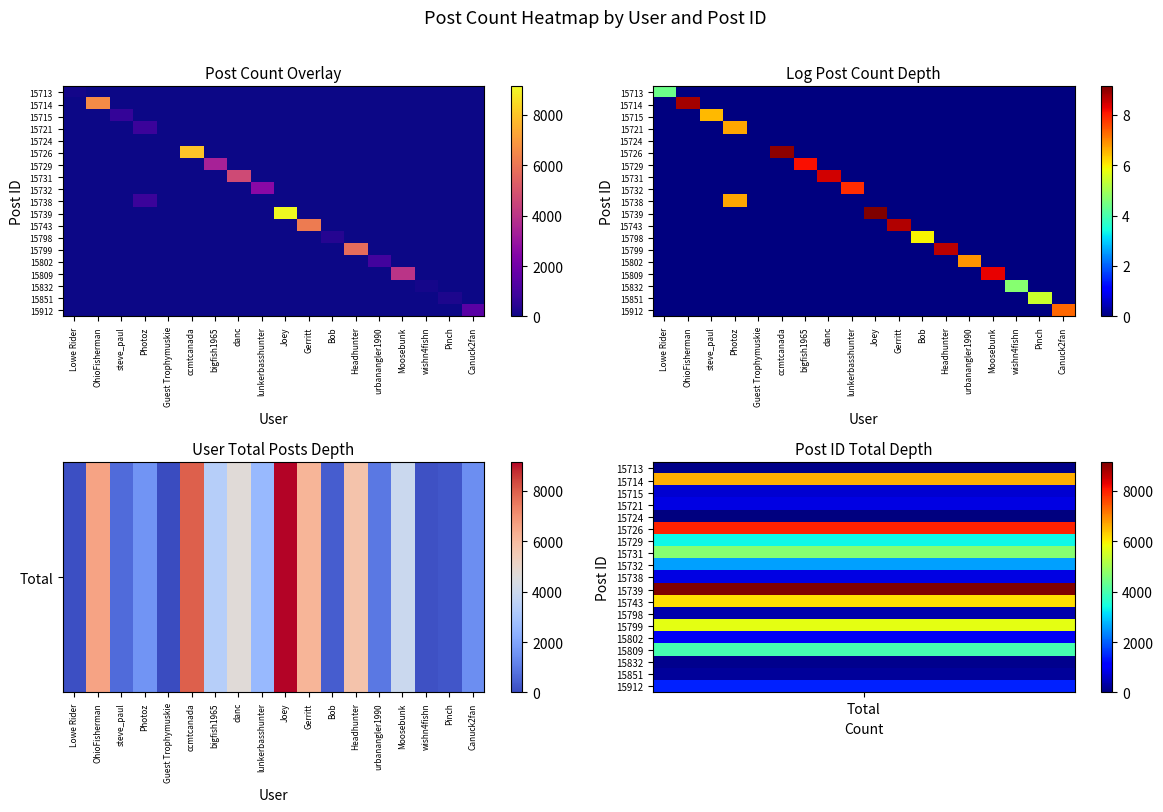

How many 15743 values are between 0 and 1?

17